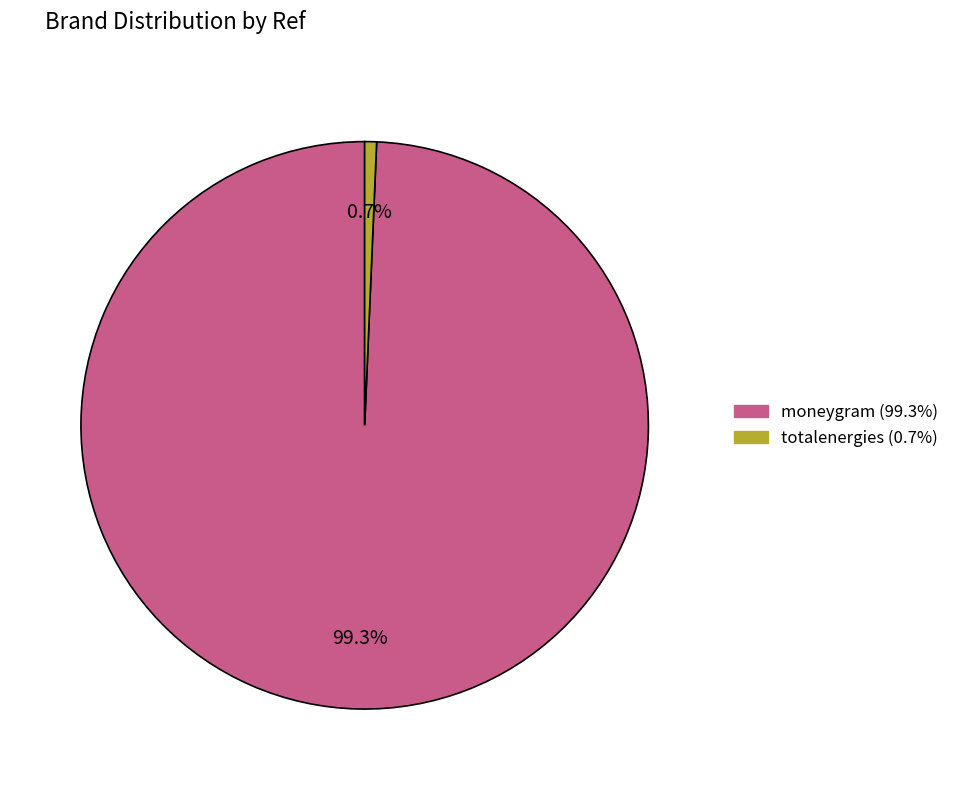

Combined, what portion of the pie is moneygram and totalenergies?

100.0%